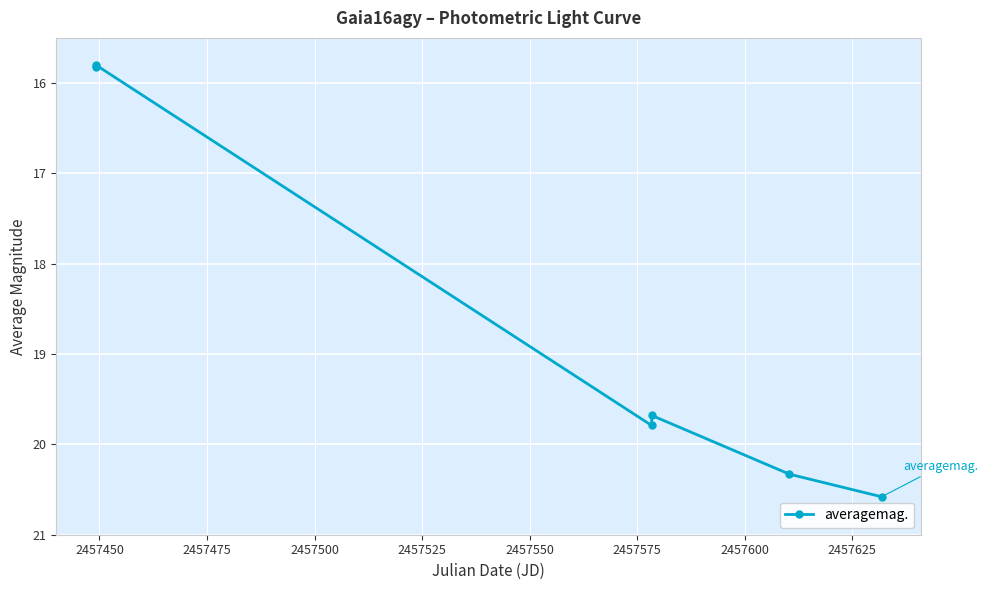

What is the difference between the second highest and minimum values?

4.5